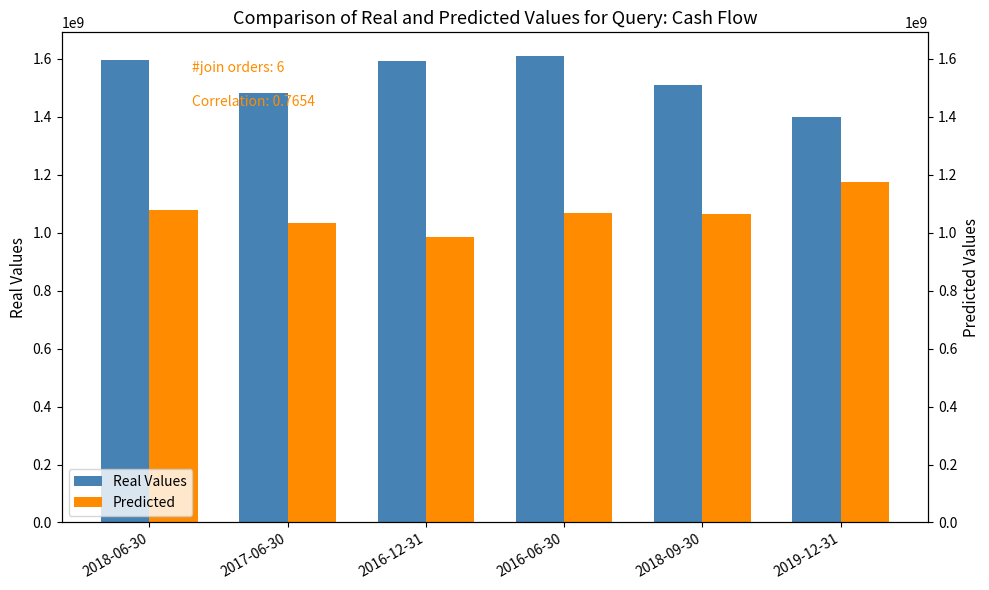

How many bars are there in total?

12